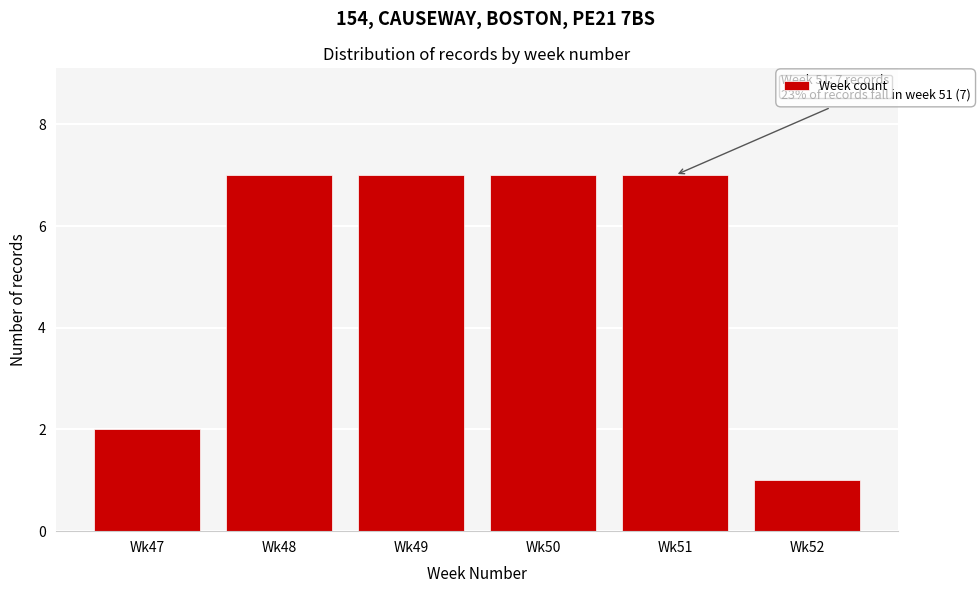

Reading left to right, transcribe all the data shown in this chart.

2	7	7	7	7	1